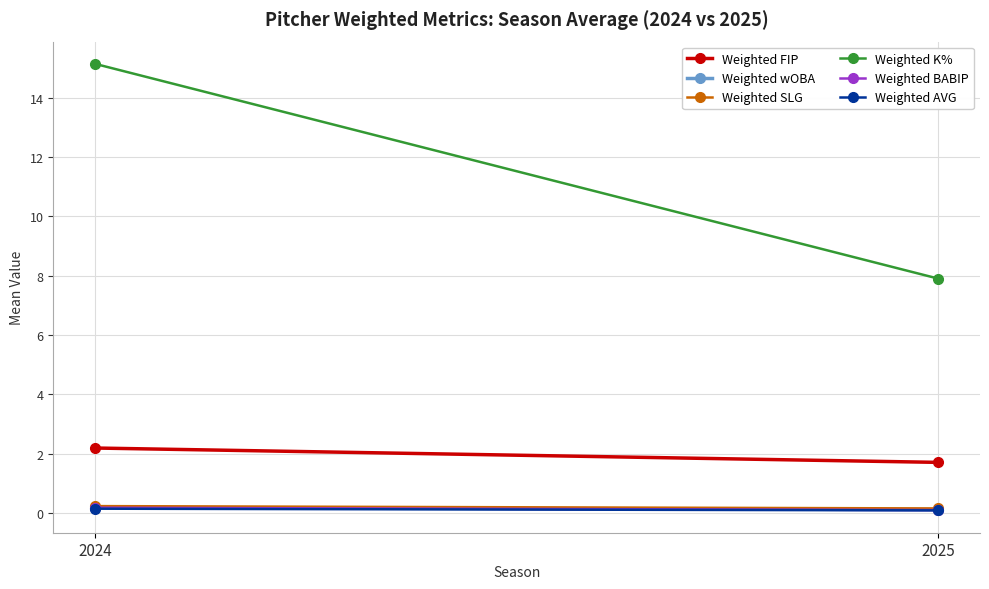

Rank the series by their maximum value, from highest to lowest.

Weighted K%, Weighted FIP, Weighted SLG, Weighted wOBA, Weighted BABIP, Weighted AVG